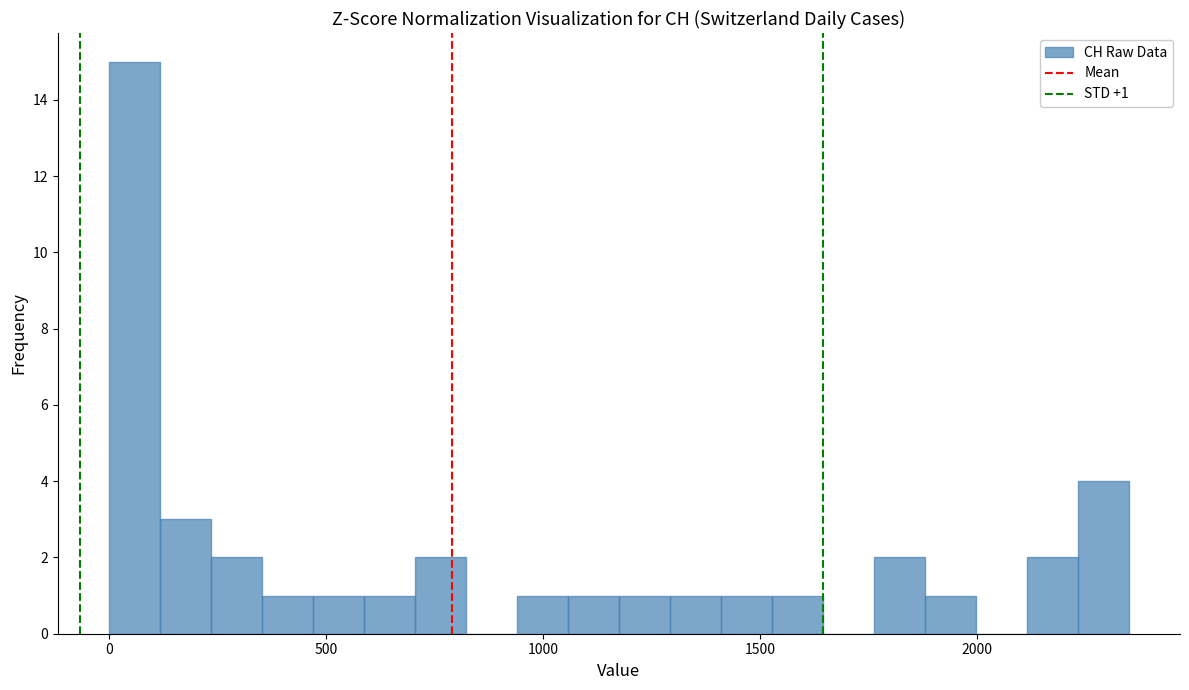

Around what value on the x-axis is the tallest bar? Give the approximate position of its centre, as read against the axis.

50